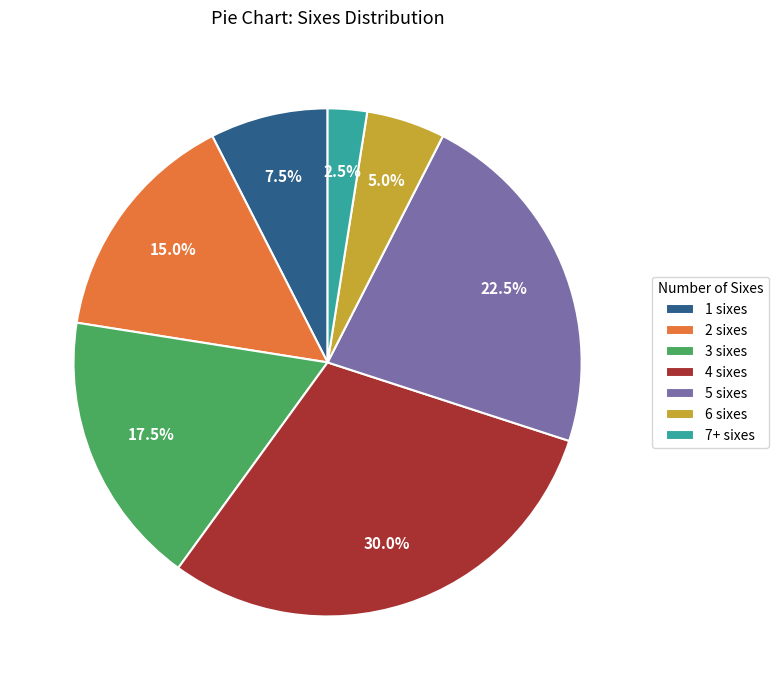

What is the ratio of the value at 1 sixes to the value at 2 sixes?

0.5